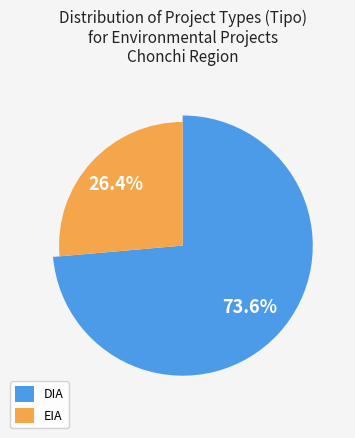

Is there a majority slice in this chart?

Yes